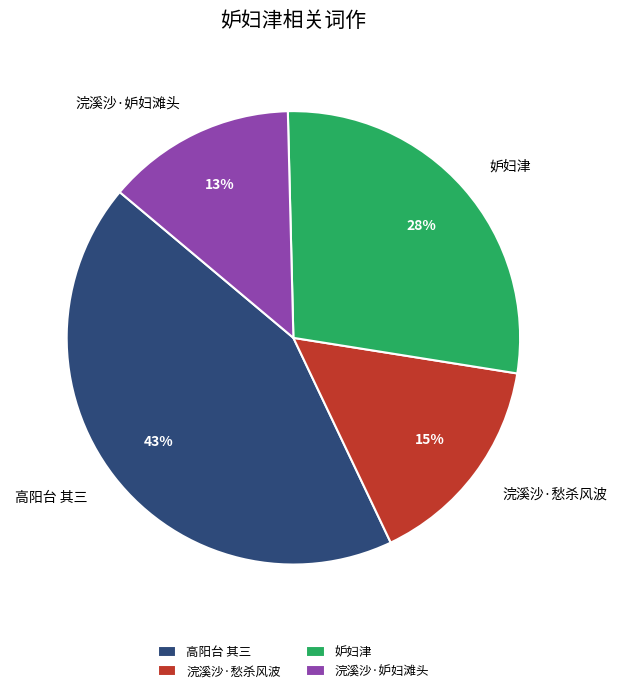

Which has a higher value, 浣溪沙·愁杀风波 or 浣溪沙·妒妇滩头?

浣溪沙·愁杀风波